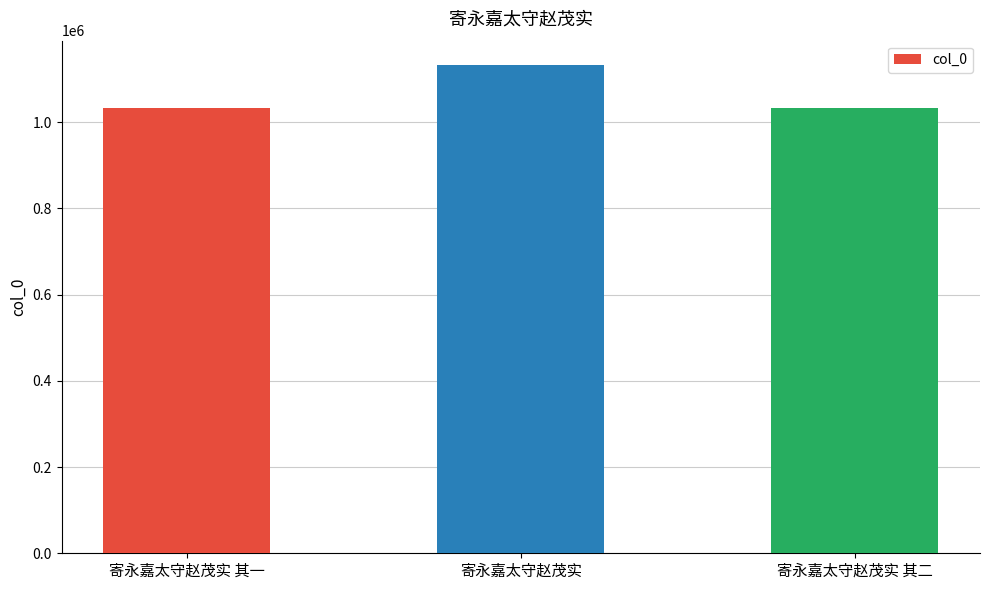

What is the change in value from 寄永嘉太守赵茂实 其一 to 寄永嘉太守赵茂实?

+98410